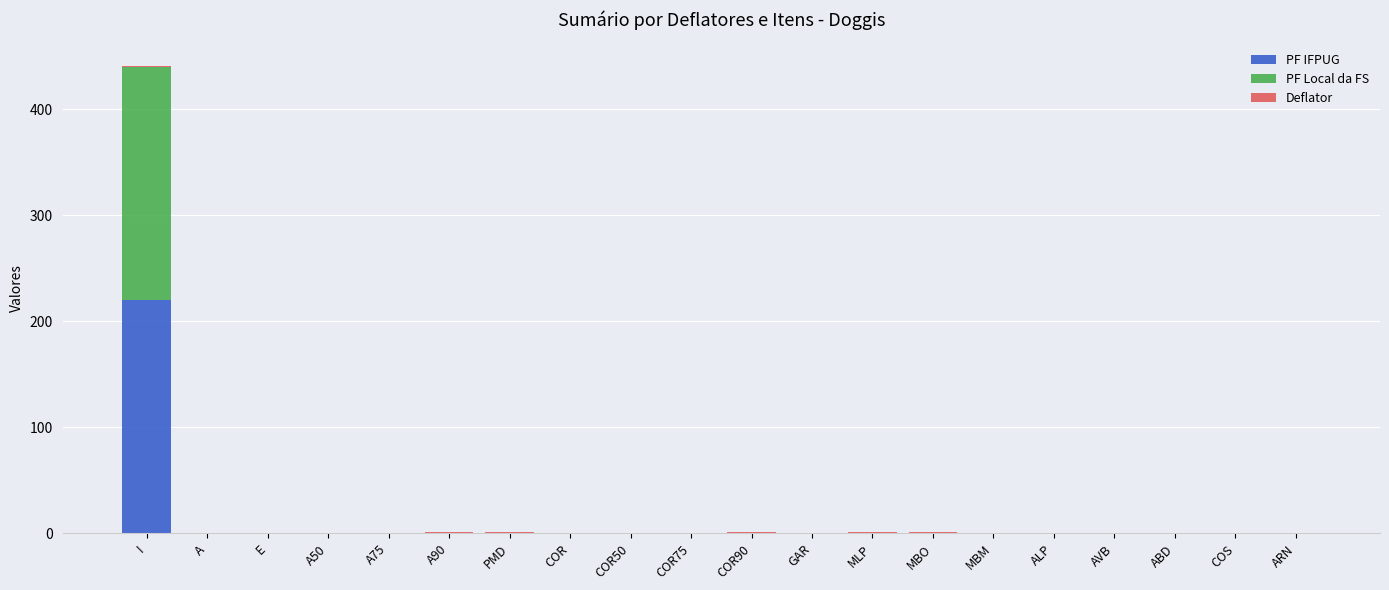

Which category has the highest value in the PF IFPUG series?

I